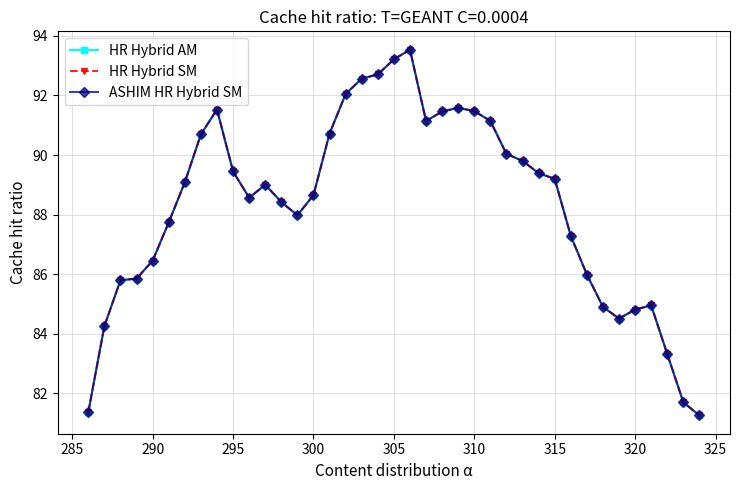

What is the sum of all HR Hybrid AM values?

3443.5